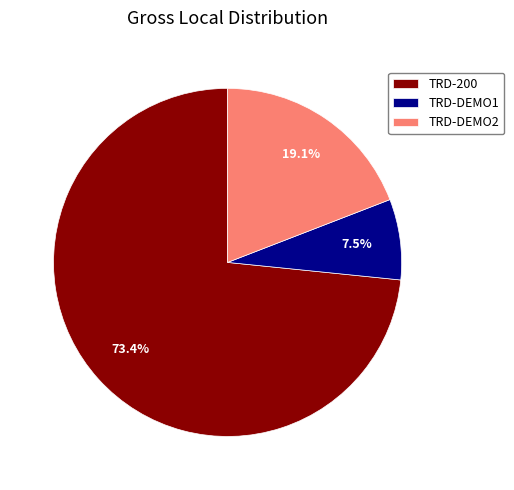

Approximately how many times larger is the value at TRD-200 compared to TRD-DEMO1?

9.8